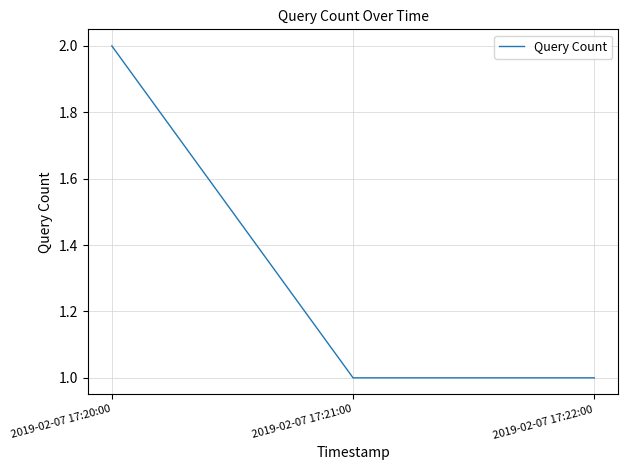

Count the number of categories in the chart.

3